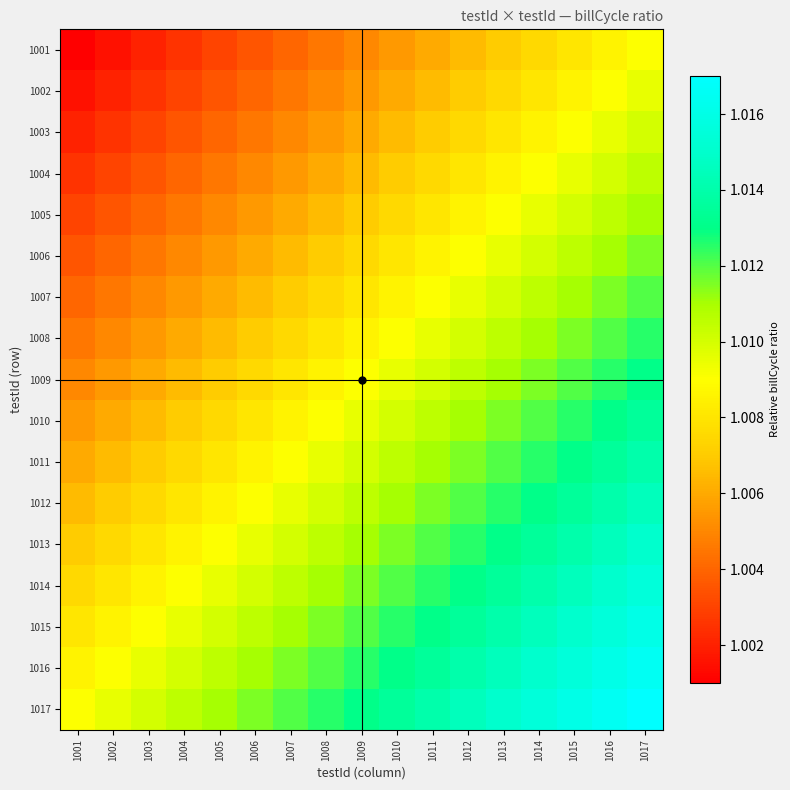

Reading left to right, transcribe all the data shown in this chart.

1001: 1001=1.0	1002=1.0	1003=1.0	1004=1.0	1005=1.0	1006=1.0	1007=1.0	1008=1.0	1009=1.0	1010=1.0	1011=1.0	1012=1.0	1013=1.0	1014=1.0	1015=1.0	1016=1.0	1017=1.0
1002: 1001=1.0	1002=1.0	1003=1.0	1004=1.0	1005=1.0	1006=1.0	1007=1.0	1008=1.0	1009=1.0	1010=1.0	1011=1.0	1012=1.0	1013=1.0	1014=1.0	1015=1.0	1016=1.0	1017=1.0
1003: 1001=1.0	1002=1.0	1003=1.0	1004=1.0	1005=1.0	1006=1.0	1007=1.0	1008=1.0	1009=1.0	1010=1.0	1011=1.0	1012=1.0	1013=1.0	1014=1.0	1015=1.0	1016=1.0	1017=1.0
1004: 1001=1.0	1002=1.0	1003=1.0	1004=1.0	1005=1.0	1006=1.0	1007=1.0	1008=1.0	1009=1.0	1010=1.0	1011=1.0	1012=1.0	1013=1.0	1014=1.0	1015=1.0	1016=1.0	1017=1.0
1005: 1001=1.0	1002=1.0	1003=1.0	1004=1.0	1005=1.0	1006=1.0	1007=1.0	1008=1.0	1009=1.0	1010=1.0	1011=1.0	1012=1.0	1013=1.0	1014=1.0	1015=1.0	1016=1.0	1017=1.0
1006: 1001=1.0	1002=1.0	1003=1.0	1004=1.0	1005=1.0	1006=1.0	1007=1.0	1008=1.0	1009=1.0	1010=1.0	1011=1.0	1012=1.0	1013=1.0	1014=1.0	1015=1.0	1016=1.0	1017=1.0
1007: 1001=1.0	1002=1.0	1003=1.0	1004=1.0	1005=1.0	1006=1.0	1007=1.0	1008=1.0	1009=1.0	1010=1.0	1011=1.0	1012=1.0	1013=1.0	1014=1.0	1015=1.0	1016=1.0	1017=1.0
1008: 1001=1.0	1002=1.0	1003=1.0	1004=1.0	1005=1.0	1006=1.0	1007=1.0	1008=1.0	1009=1.0	1010=1.0	1011=1.0	1012=1.0	1013=1.0	1014=1.0	1015=1.0	1016=1.0	1017=1.0
1009: 1001=1.0	1002=1.0	1003=1.0	1004=1.0	1005=1.0	1006=1.0	1007=1.0	1008=1.0	1009=1.0	1010=1.0	1011=1.0	1012=1.0	1013=1.0	1014=1.0	1015=1.0	1016=1.0	1017=1.0
1010: 1001=1.0	1002=1.0	1003=1.0	1004=1.0	1005=1.0	1006=1.0	1007=1.0	1008=1.0	1009=1.0	1010=1.0	1011=1.0	1012=1.0	1013=1.0	1014=1.0	1015=1.0	1016=1.0	1017=1.0
1011: 1001=1.0	1002=1.0	1003=1.0	1004=1.0	1005=1.0	1006=1.0	1007=1.0	1008=1.0	1009=1.0	1010=1.0	1011=1.0	1012=1.0	1013=1.0	1014=1.0	1015=1.0	1016=1.0	1017=1.0
1012: 1001=1.0	1002=1.0	1003=1.0	1004=1.0	1005=1.0	1006=1.0	1007=1.0	1008=1.0	1009=1.0	1010=1.0	1011=1.0	1012=1.0	1013=1.0	1014=1.0	1015=1.0	1016=1.0	1017=1.0
1013: 1001=1.0	1002=1.0	1003=1.0	1004=1.0	1005=1.0	1006=1.0	1007=1.0	1008=1.0	1009=1.0	1010=1.0	1011=1.0	1012=1.0	1013=1.0	1014=1.0	1015=1.0	1016=1.0	1017=1.0
1014: 1001=1.0	1002=1.0	1003=1.0	1004=1.0	1005=1.0	1006=1.0	1007=1.0	1008=1.0	1009=1.0	1010=1.0	1011=1.0	1012=1.0	1013=1.0	1014=1.0	1015=1.0	1016=1.0	1017=1.0
1015: 1001=1.0	1002=1.0	1003=1.0	1004=1.0	1005=1.0	1006=1.0	1007=1.0	1008=1.0	1009=1.0	1010=1.0	1011=1.0	1012=1.0	1013=1.0	1014=1.0	1015=1.0	1016=1.0	1017=1.0
1016: 1001=1.0	1002=1.0	1003=1.0	1004=1.0	1005=1.0	1006=1.0	1007=1.0	1008=1.0	1009=1.0	1010=1.0	1011=1.0	1012=1.0	1013=1.0	1014=1.0	1015=1.0	1016=1.0	1017=1.0
1017: 1001=1.0	1002=1.0	1003=1.0	1004=1.0	1005=1.0	1006=1.0	1007=1.0	1008=1.0	1009=1.0	1010=1.0	1011=1.0	1012=1.0	1013=1.0	1014=1.0	1015=1.0	1016=1.0	1017=1.0